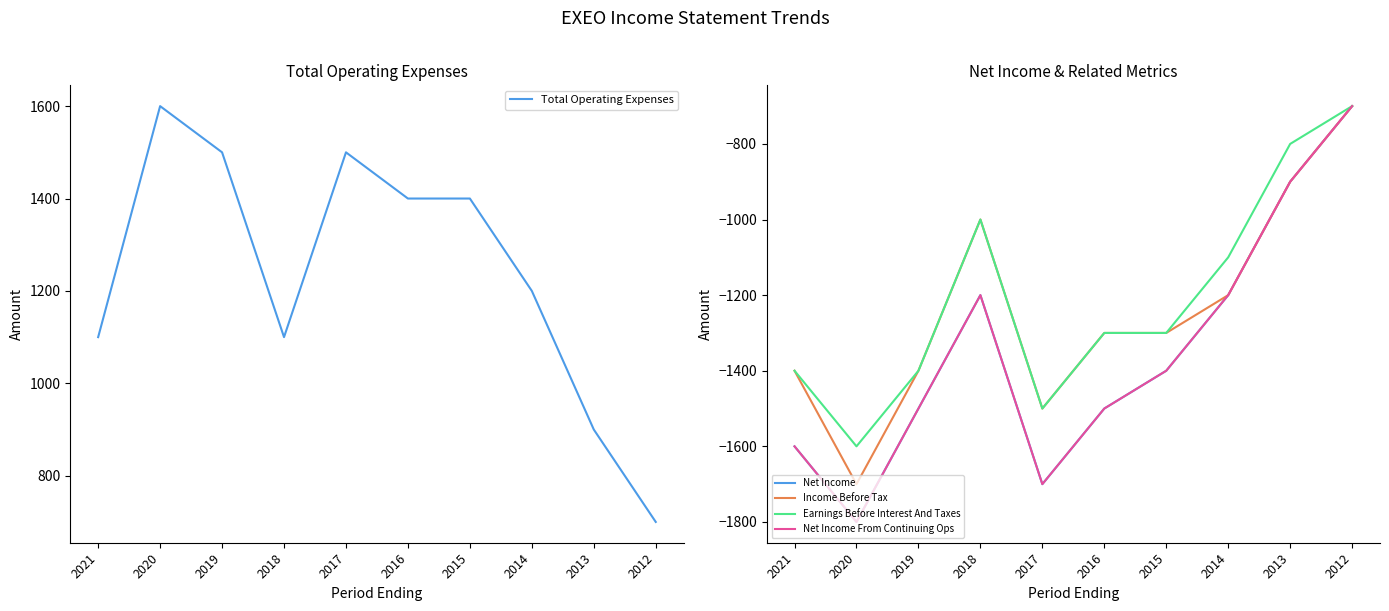

Is it true that Income Before Tax equals -1500 at 2017?

True